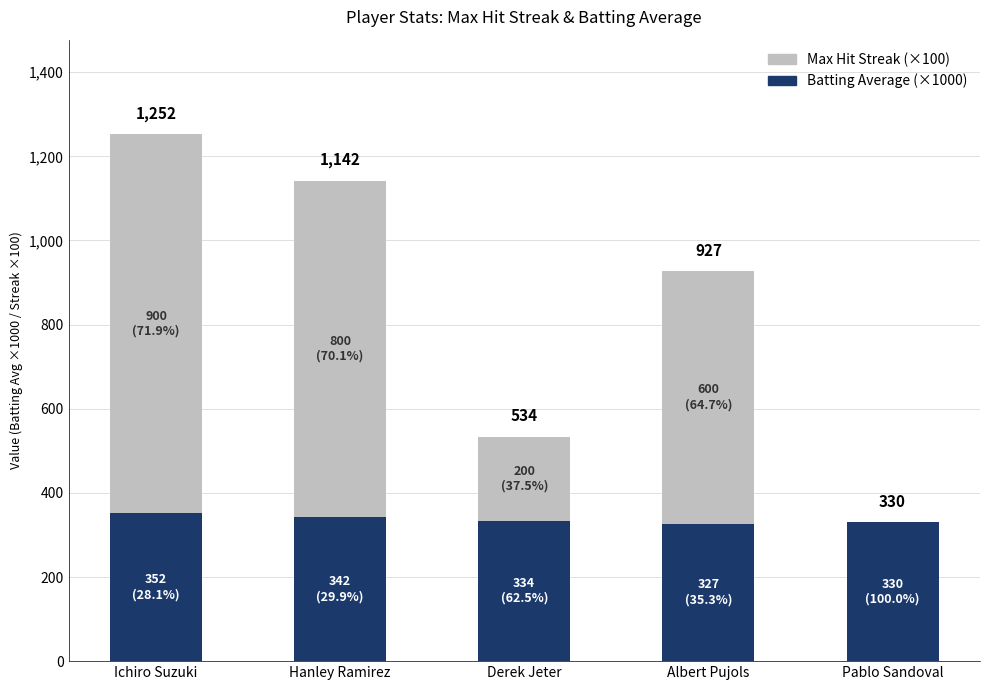

Are the bars grouped side by side (vs. stacked)?

No